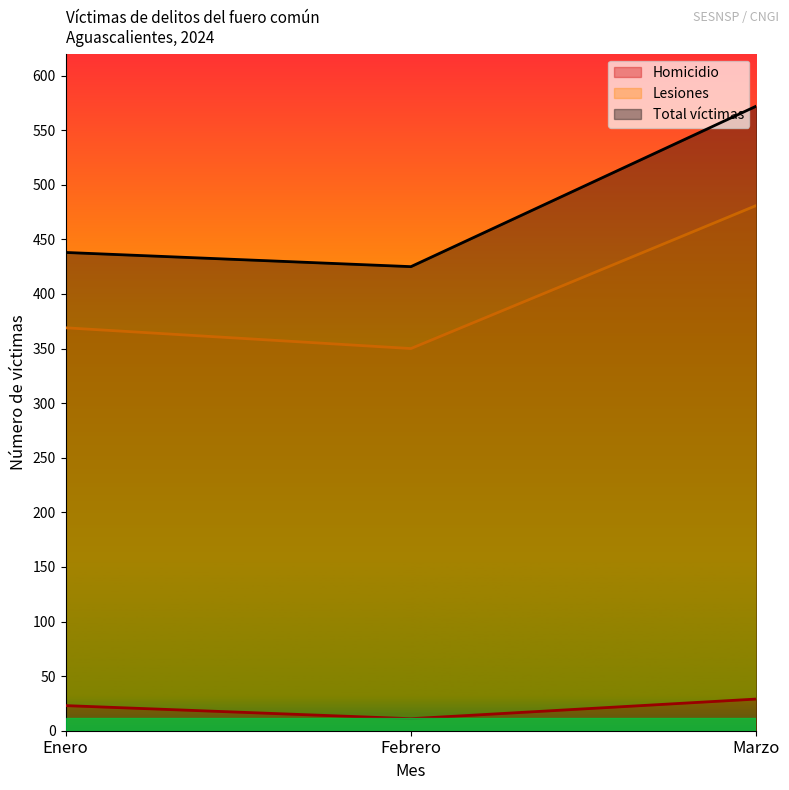

Which has a higher value, Enero or Marzo?

Marzo